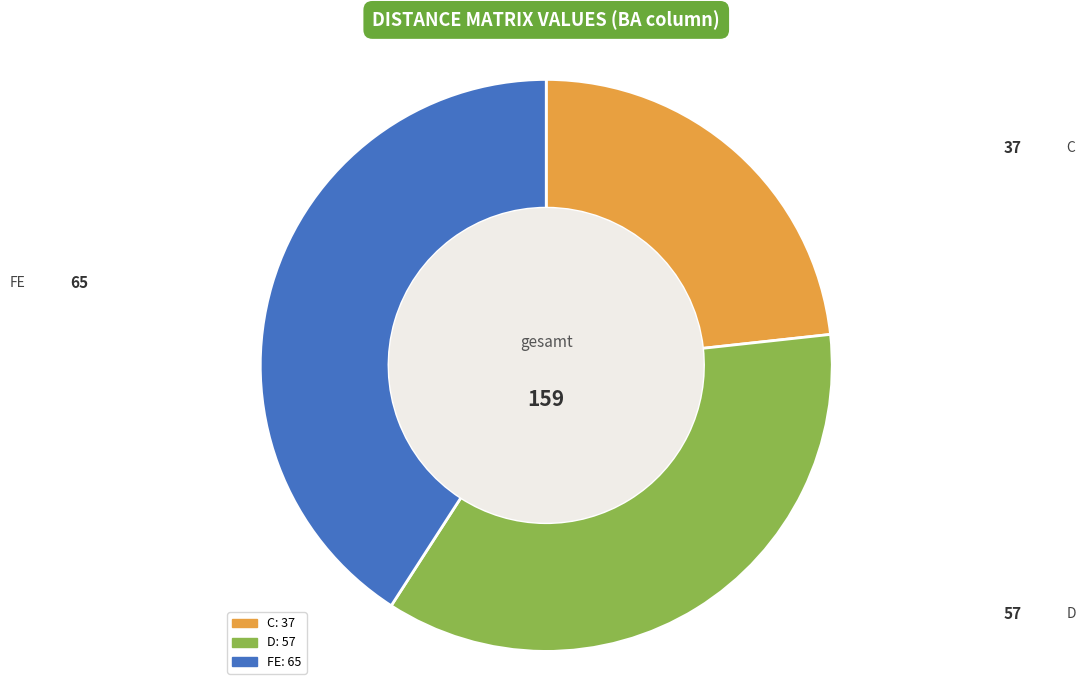

What is the smallest slice in the pie chart?

C